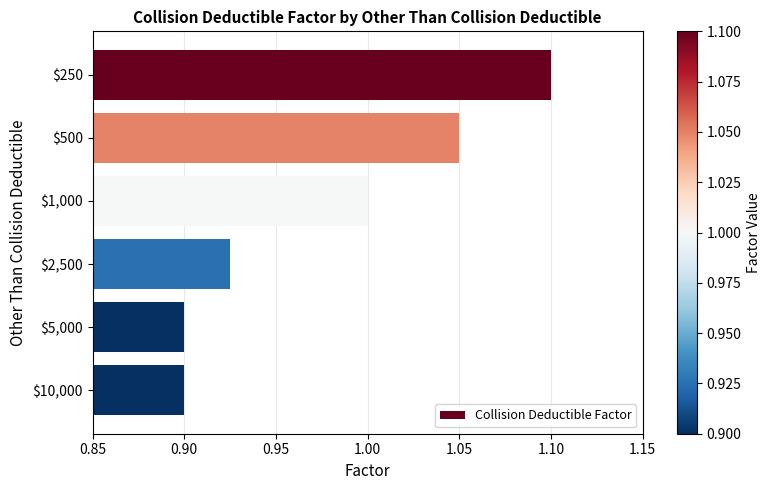

How many categories are shown in the chart?

6